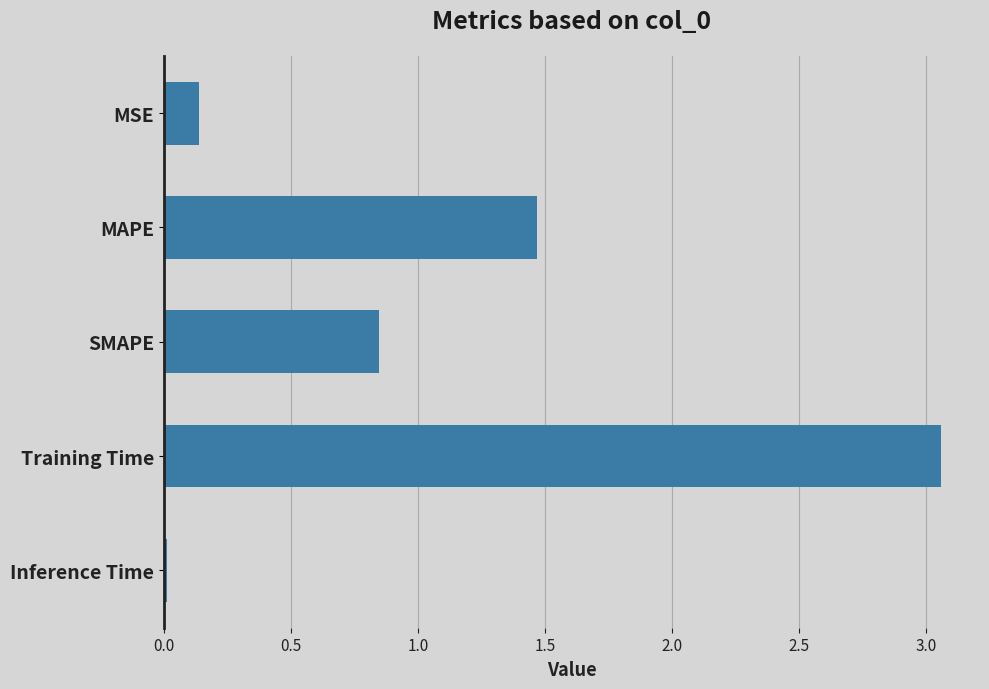

Which label corresponds to the smallest value in the chart?

Inference Time